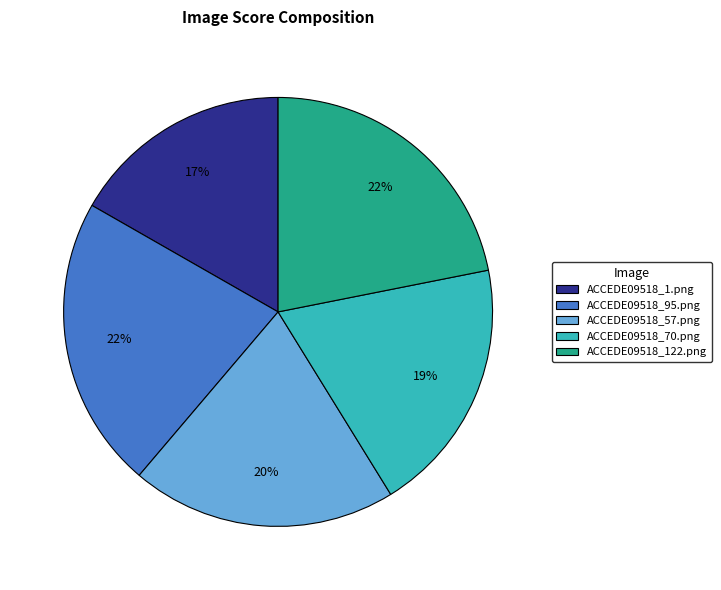

Does ACCEDE09518_122.png account for over 50% of the chart?

No